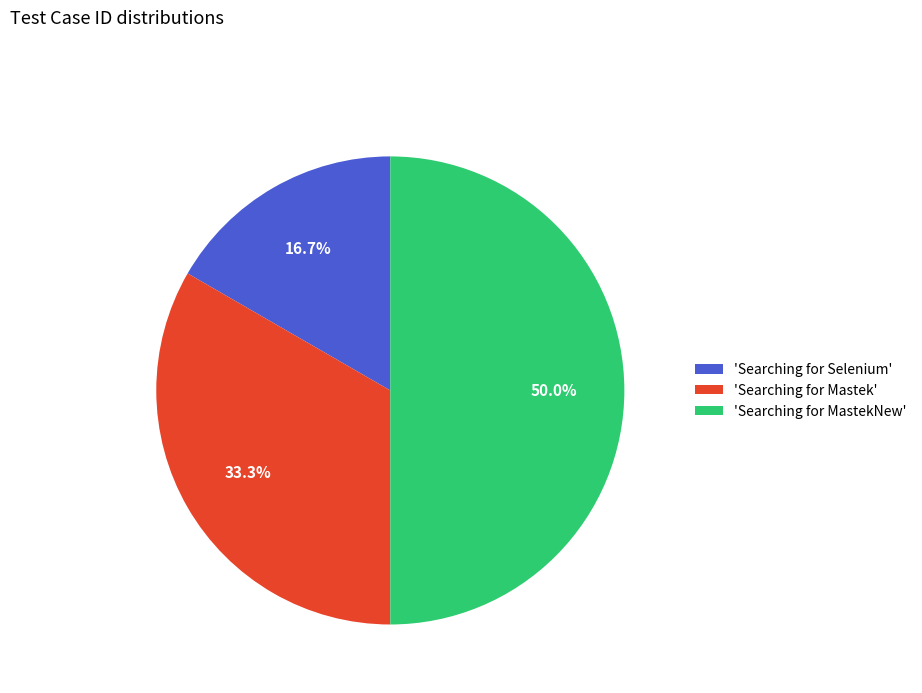

Does 'Searching for Mastek' account for over 50% of the chart?

No